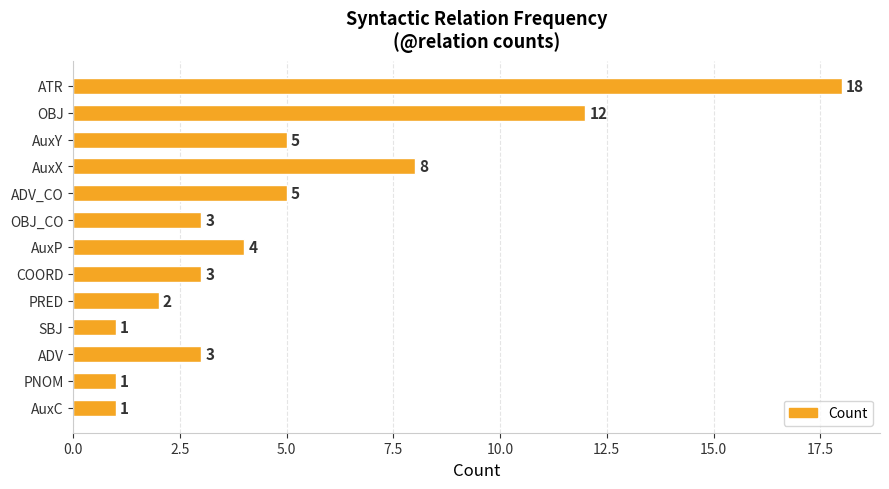

What position from the bottom is PRED?

5